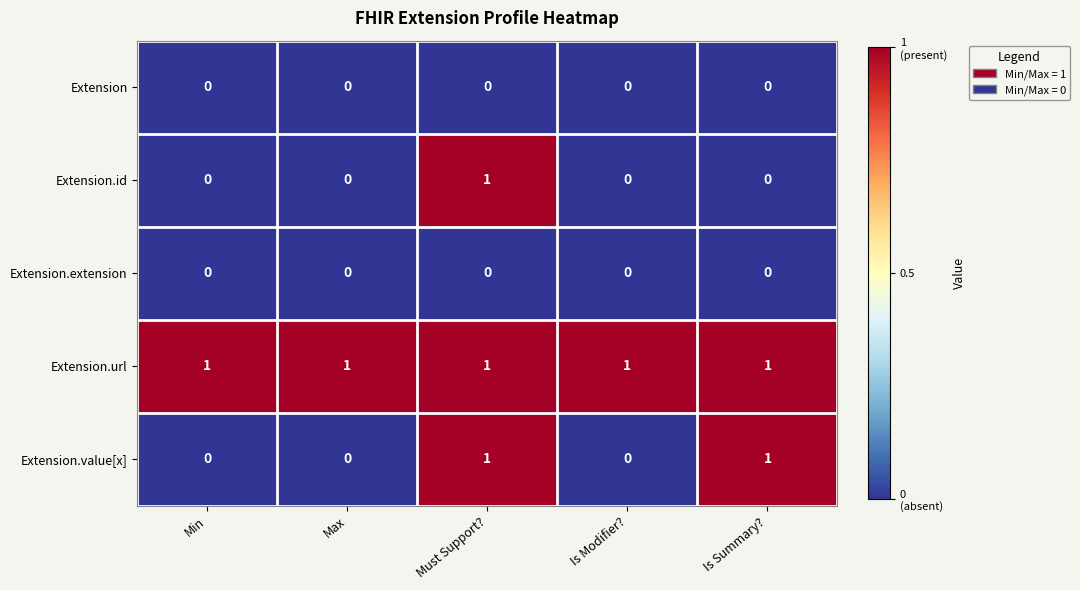

Count the Extension.id values in the range 0 to 1.

5